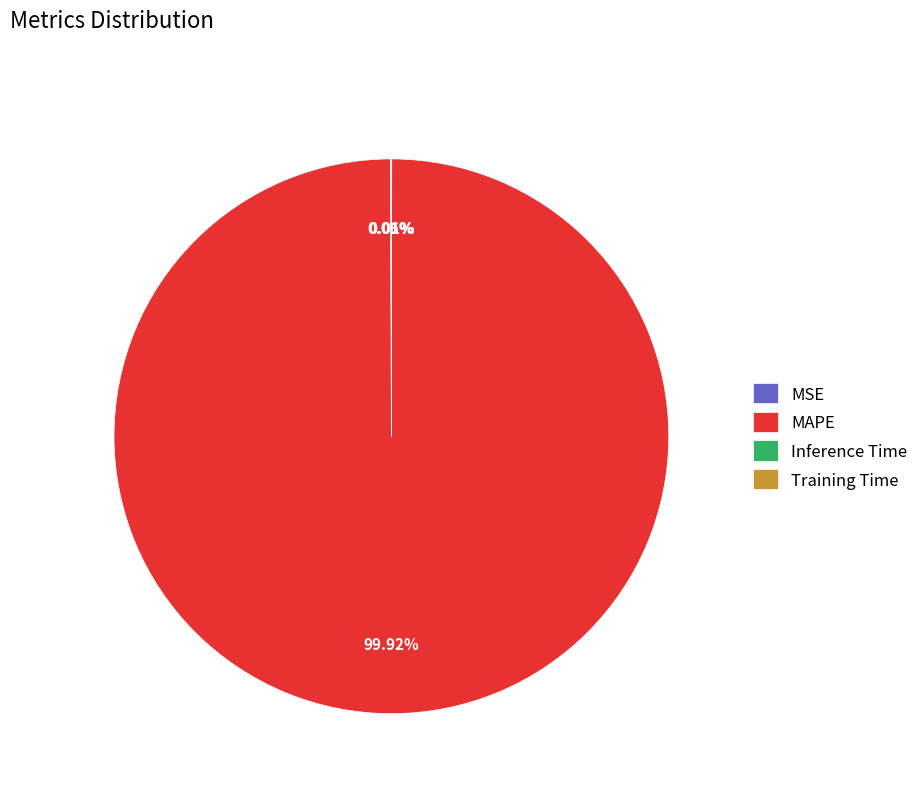

What is the largest slice in the pie chart?

MAPE